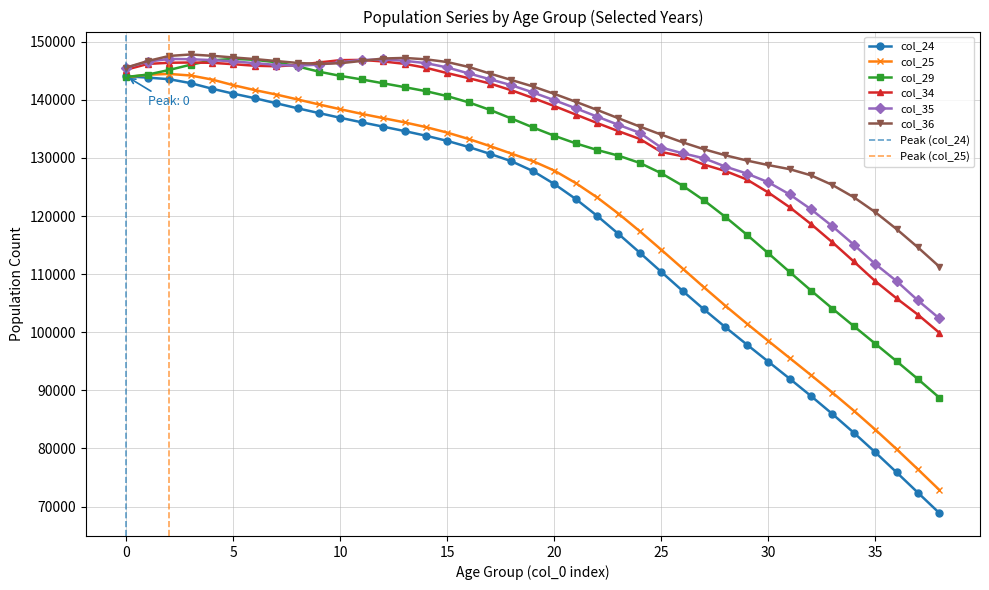

What is the total value across all series at 14?

849422